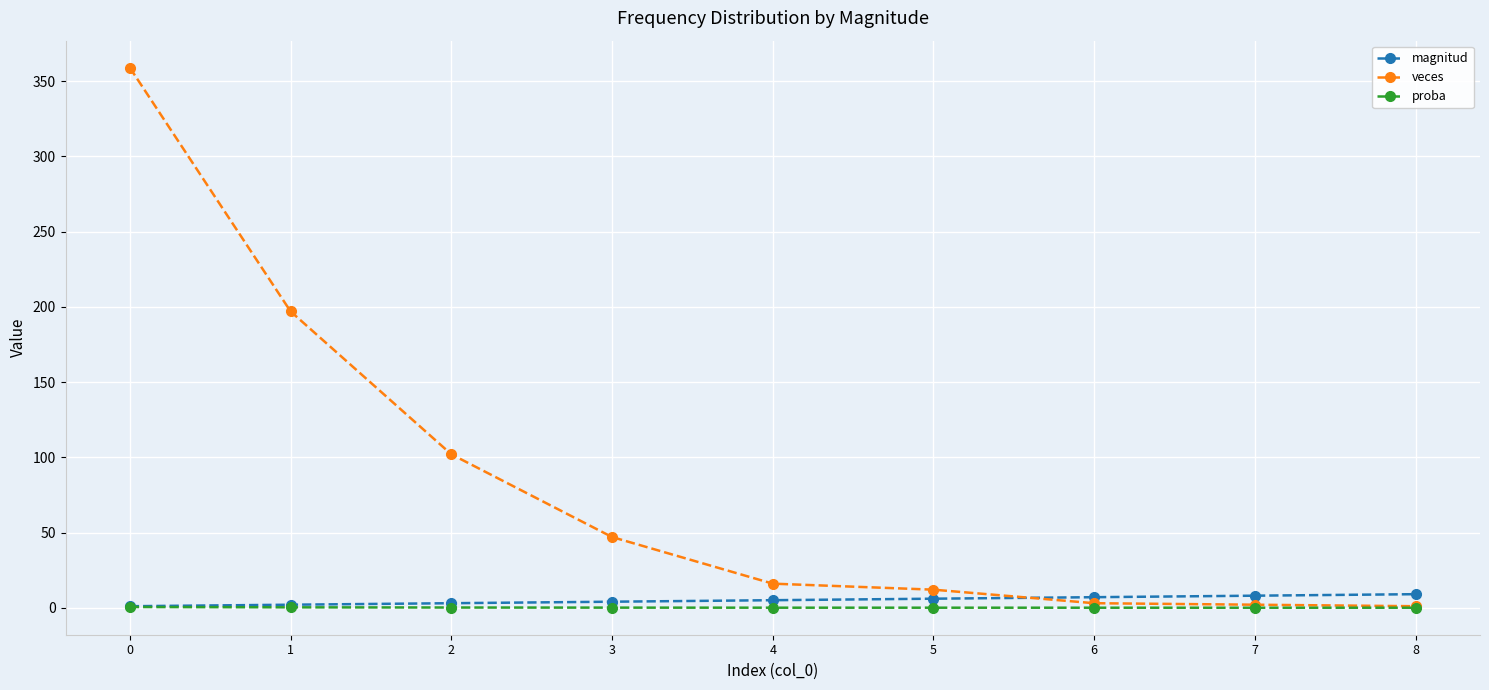

List the series in order of their peak value, highest first.

veces, magnitud, proba